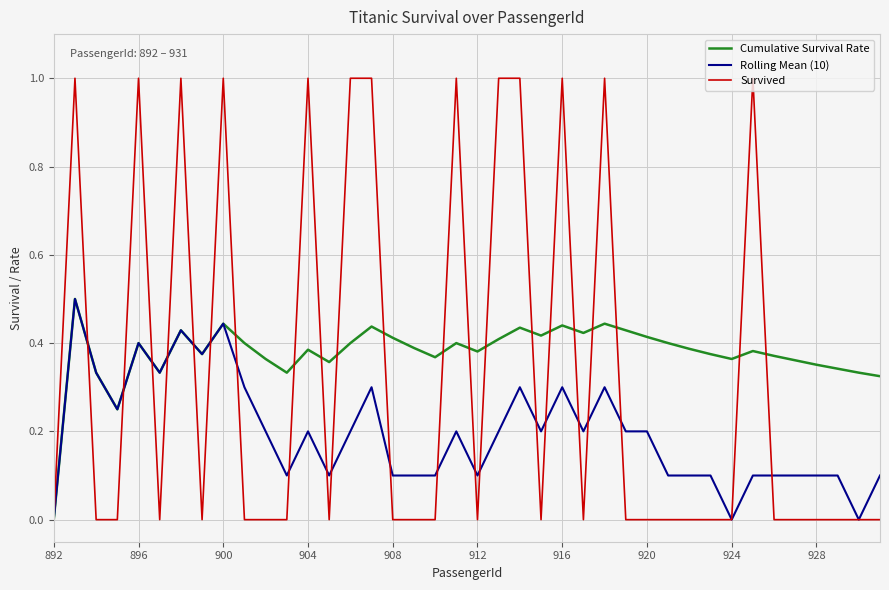

Does the chart have visible grid lines?

Yes